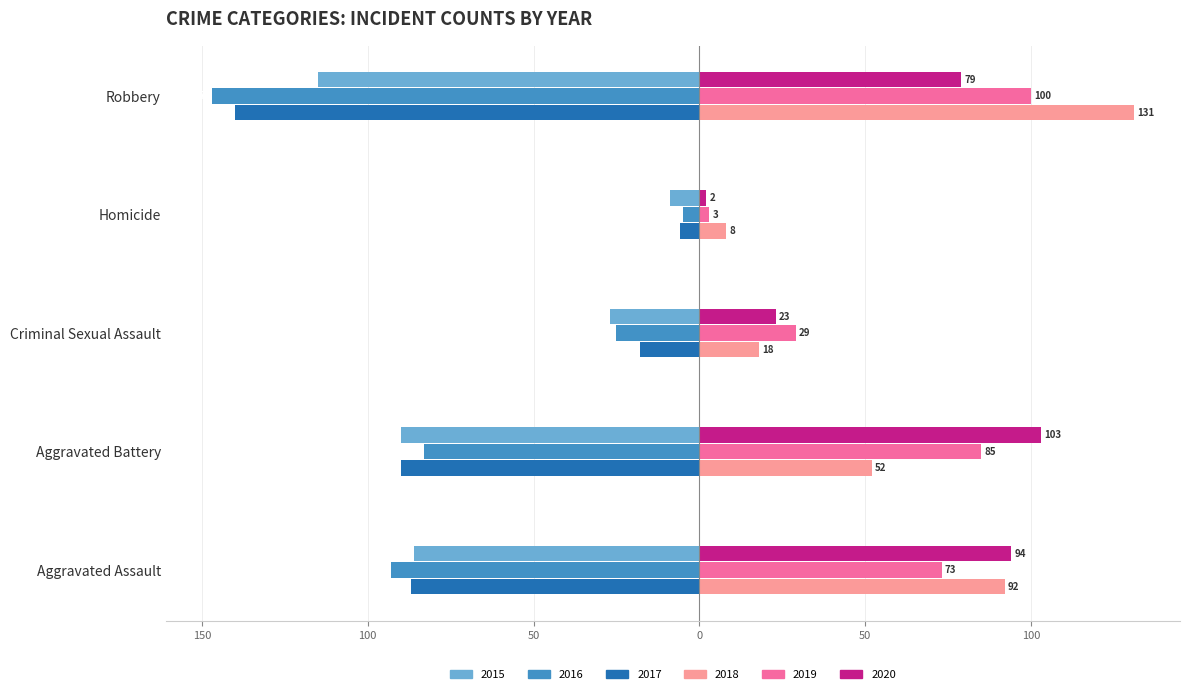

What is the difference between the maximum and minimum values in the 2017 series?

134